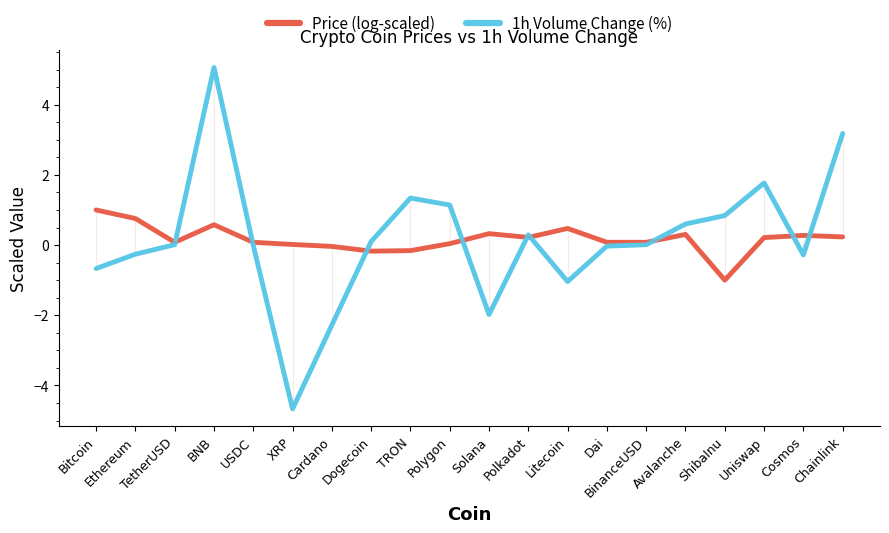

True or false: 1h Volume Change (%) and Price (log-scaled) intersect in this chart.

True